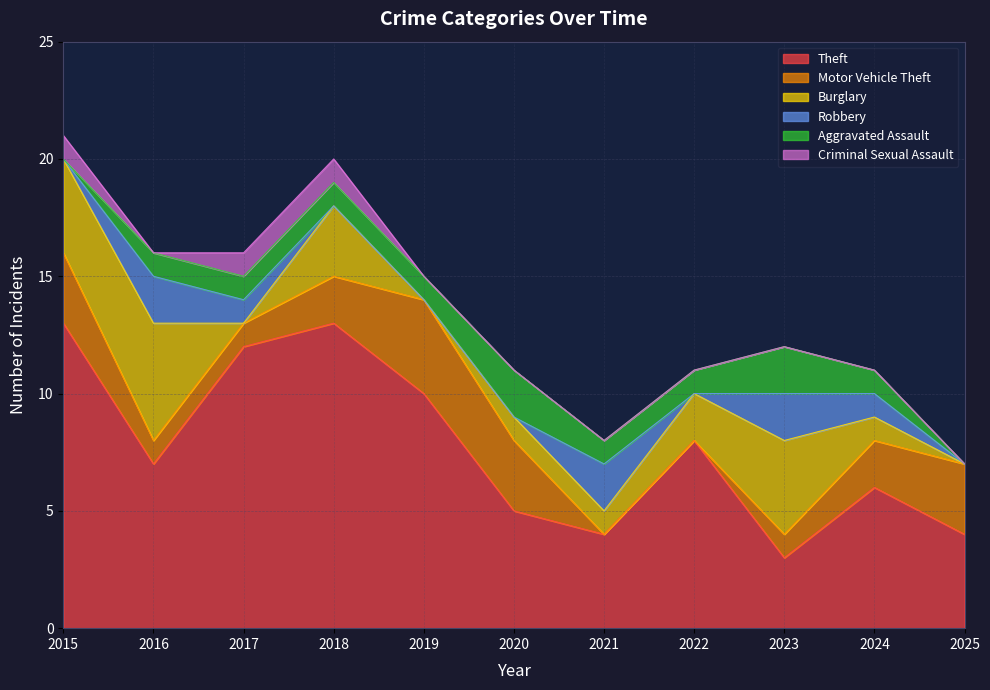

Read the Robbery value at 2024.

1